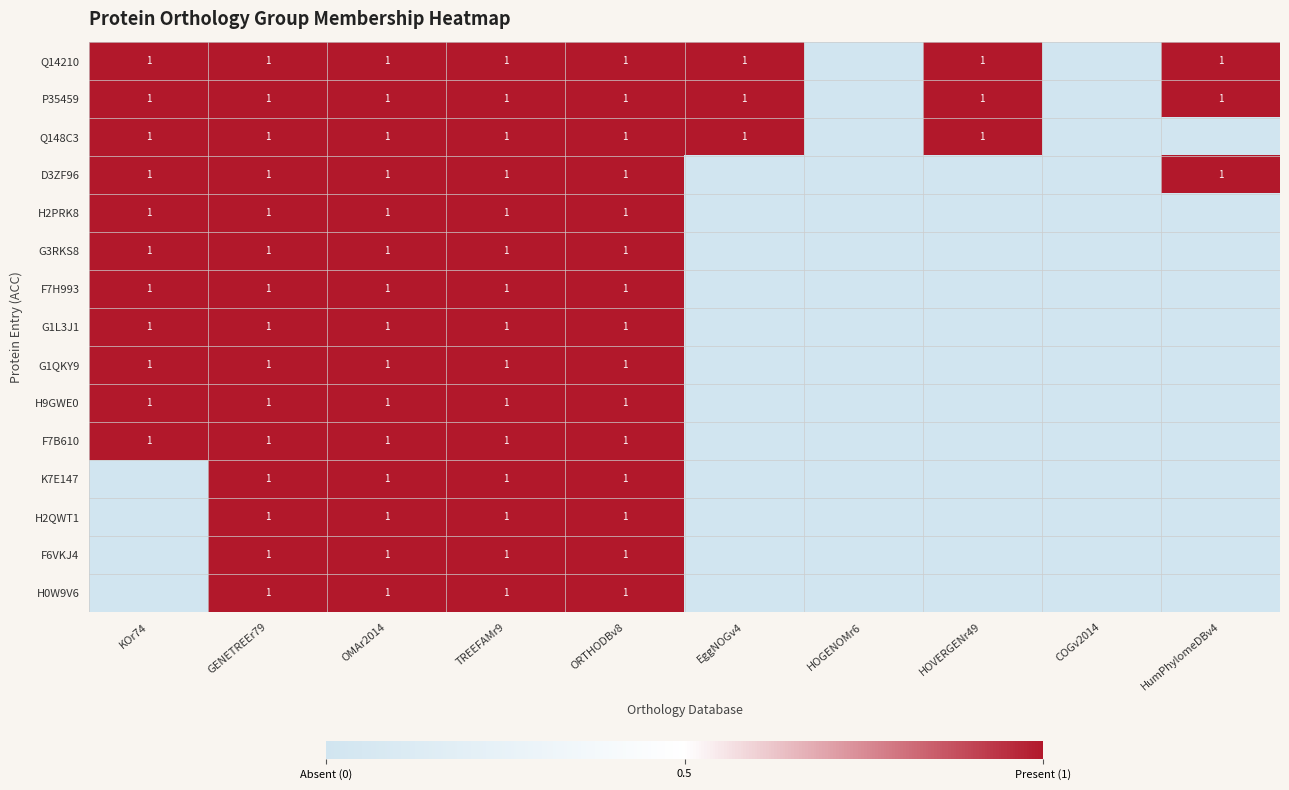

How many categories are shown in the chart?

10